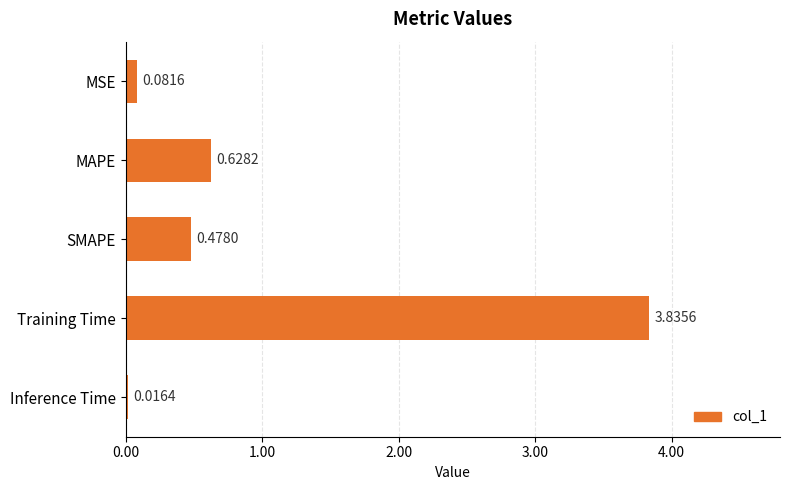

What is the sum of all values?

5.0